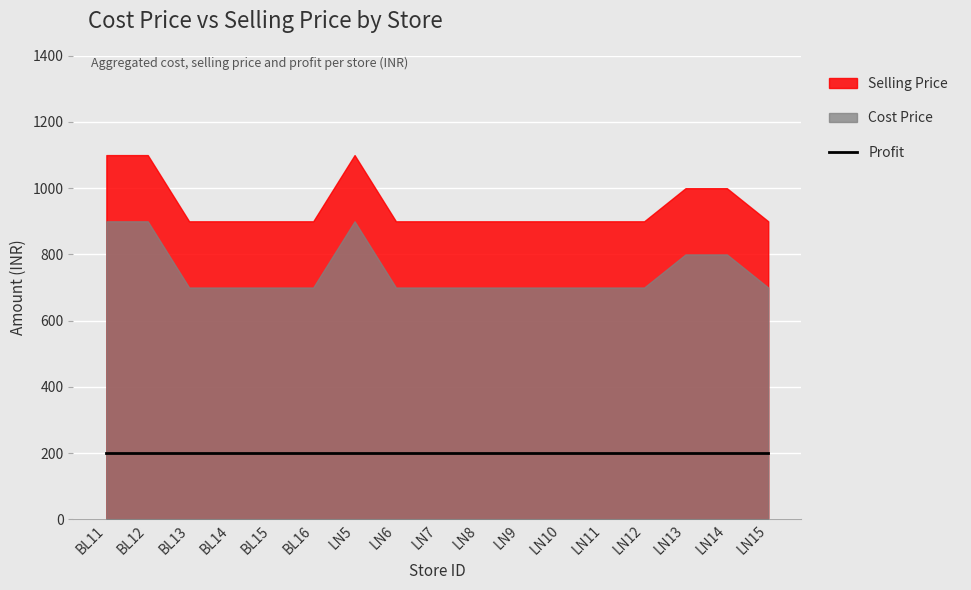

True or false: Selling Price and Profit cross at least once.

False